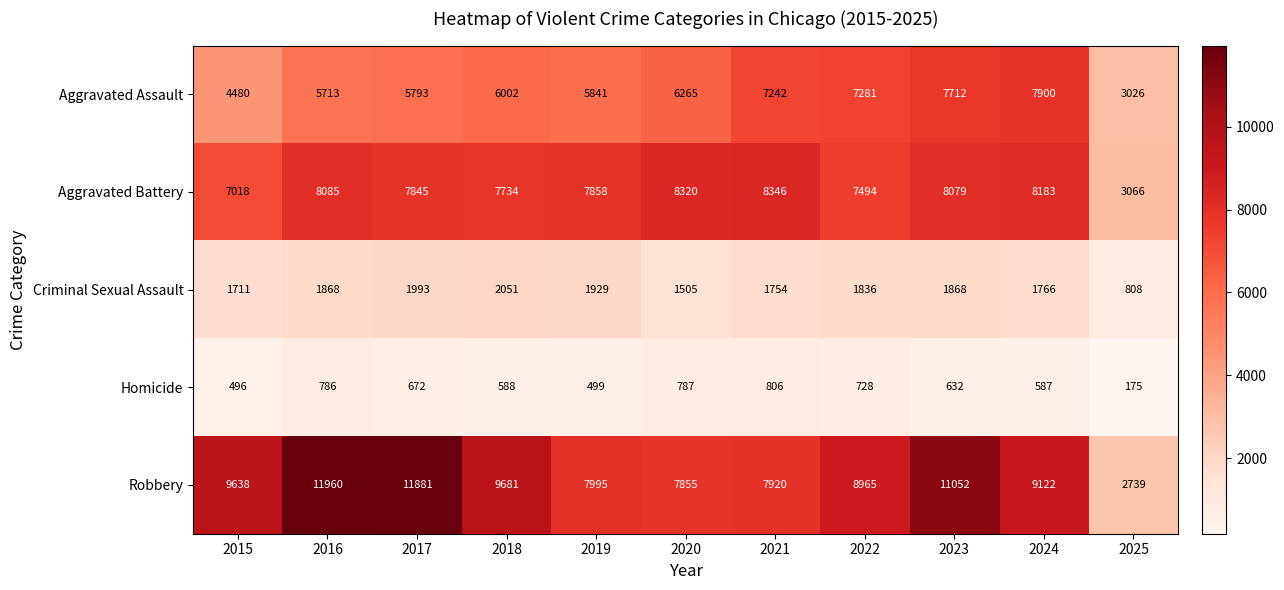

How many distinct data groups are displayed?

5